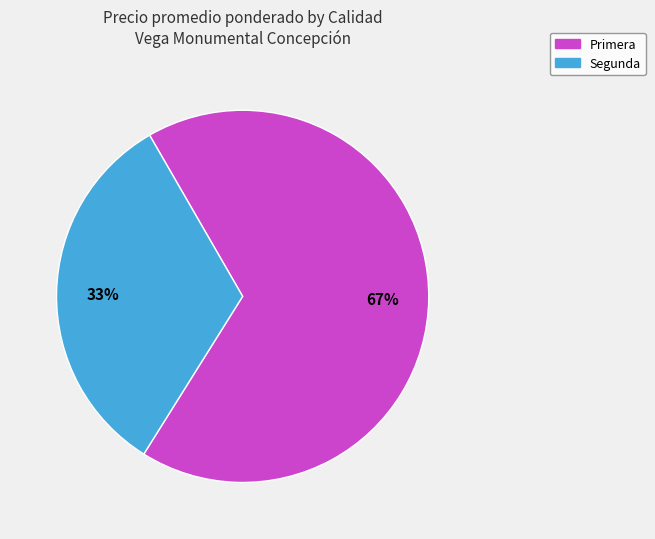

Which has a higher value, Segunda or Primera?

Primera